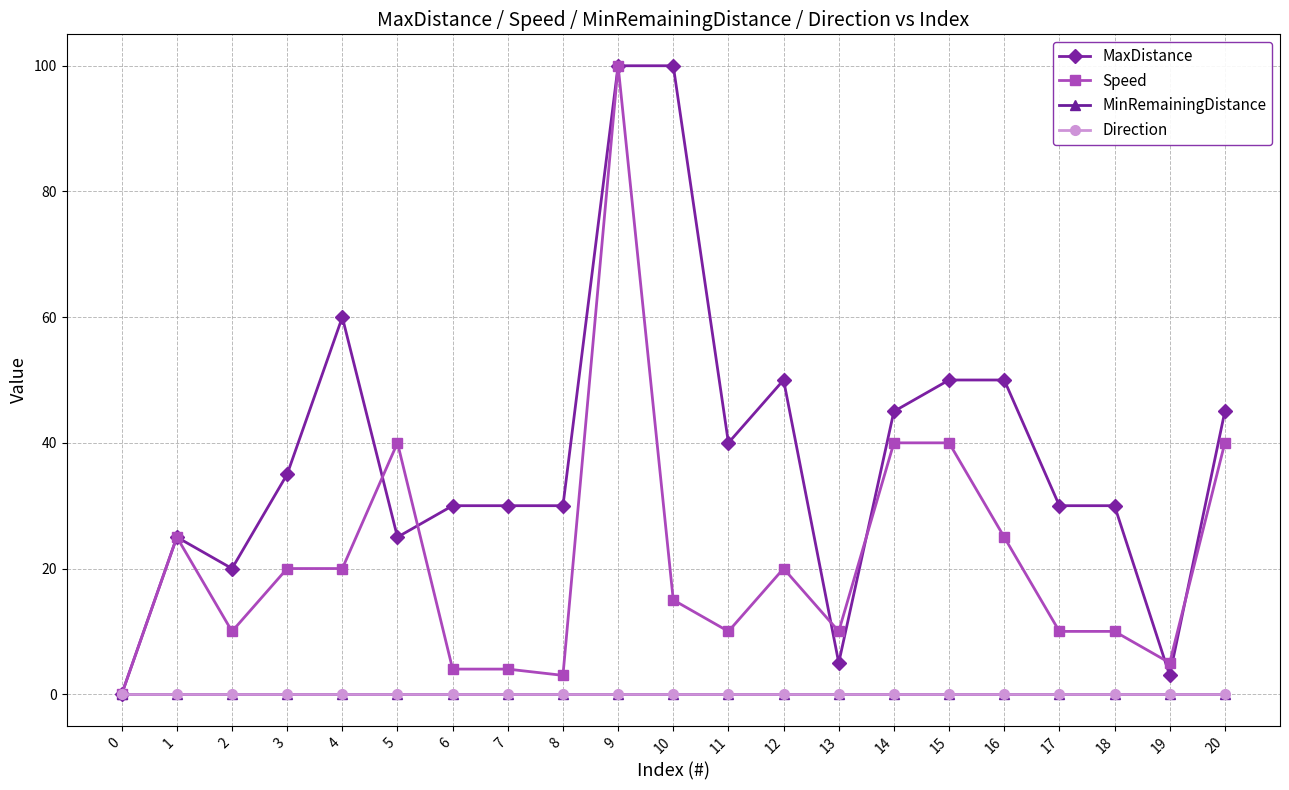

Rank the series at 11 from highest to lowest value.

MaxDistance, Speed, MinRemainingDistance, Direction